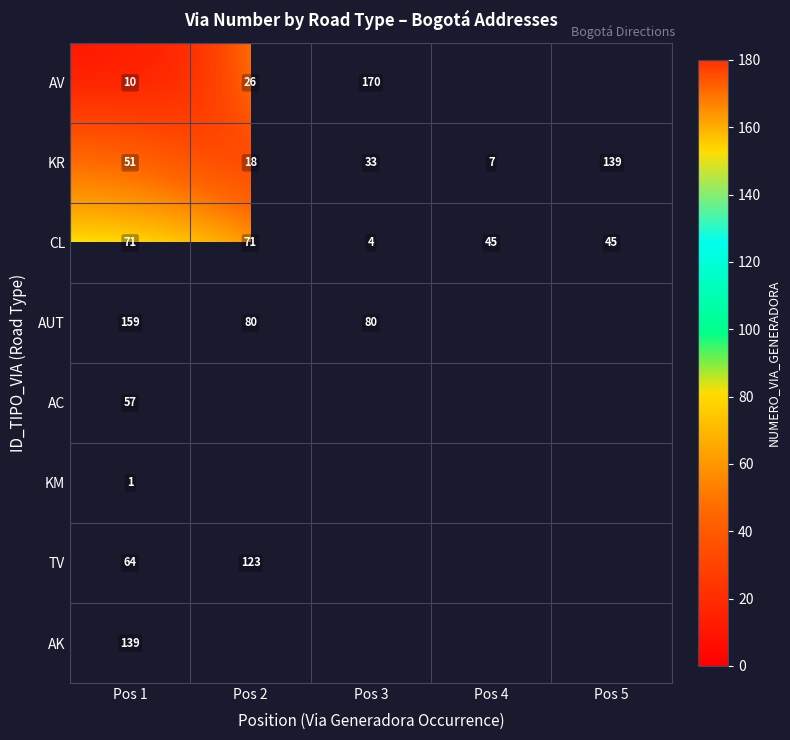

At how many categories does at least one series exceed 52?

4